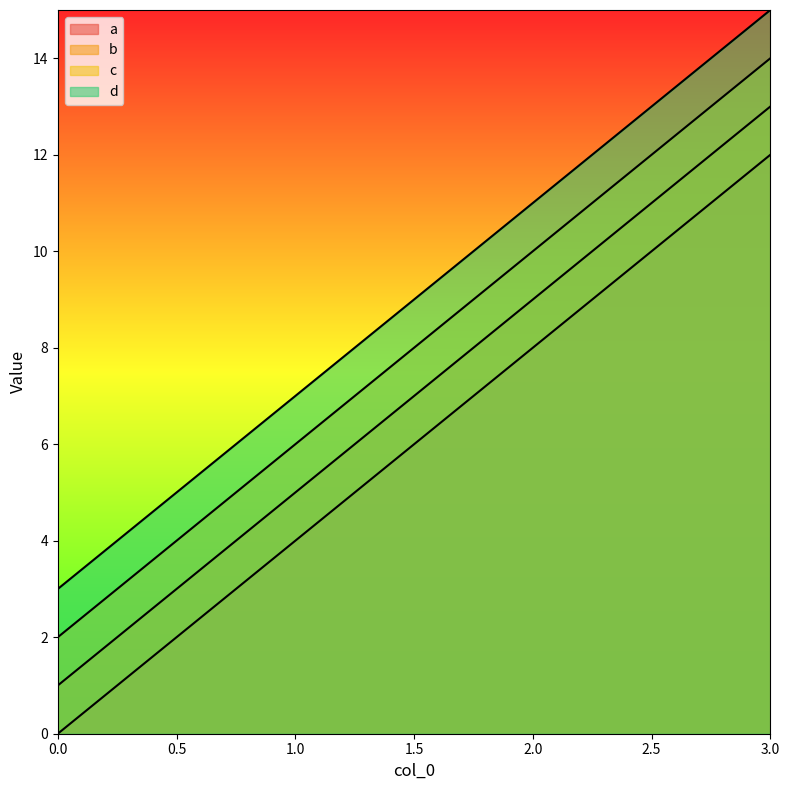

What is the sum of the d values at 2 and 0?

14